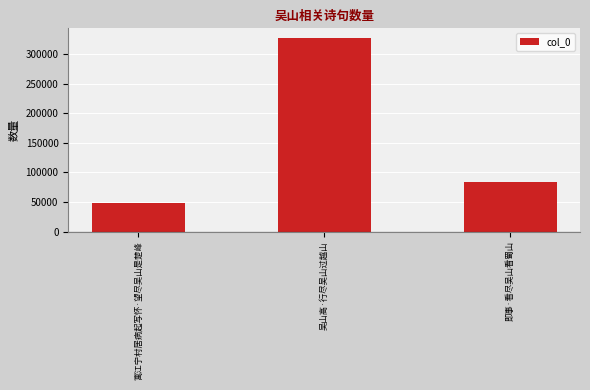

The chart shows a value of 84392 at 即事·看尽吴山看蜀山. True or false?

True